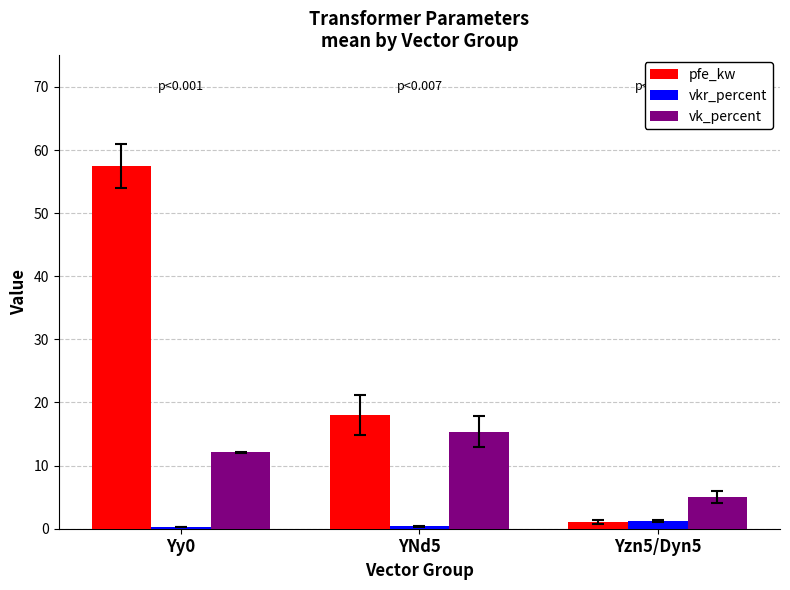

At which label is vk_percent closest to 10?

Yy0